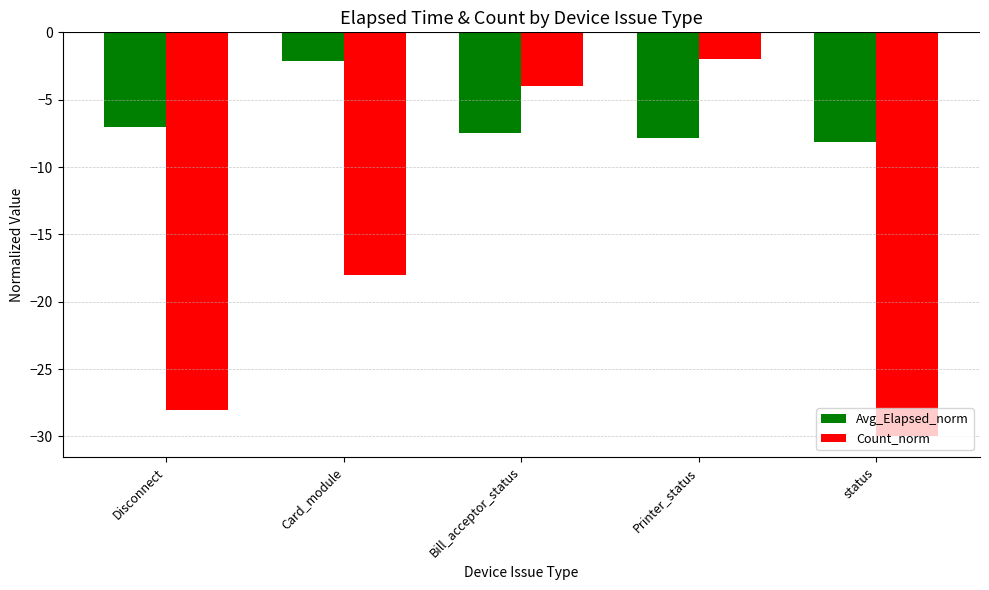

Which series changed the most between Disconnect and Card_module?

Count_norm